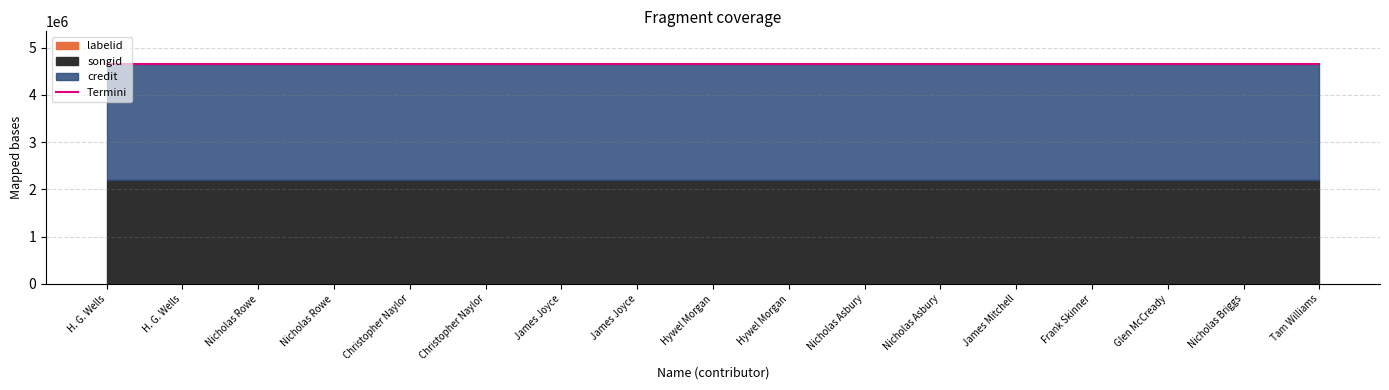

Which category has the lowest value across all series?

James Mitchell